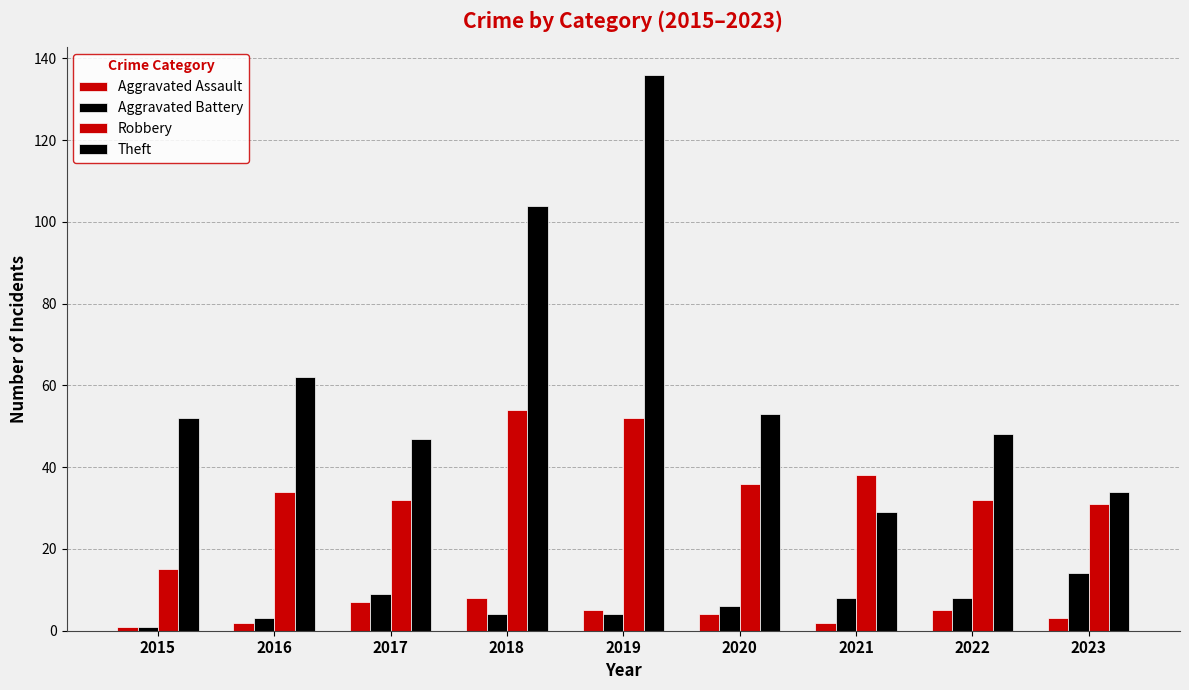

Reading left to right, extract all data points from this chart.

Aggravated Assault: 2015=1	2016=2	2017=7	2018=8	2019=5	2020=4	2021=2	2022=5	2023=3
Aggravated Battery: 2015=1	2016=3	2017=9	2018=4	2019=4	2020=6	2021=8	2022=8	2023=14
Robbery: 2015=15	2016=34	2017=32	2018=54	2019=52	2020=36	2021=38	2022=32	2023=31
Theft: 2015=52	2016=62	2017=47	2018=104	2019=136	2020=53	2021=29	2022=48	2023=34